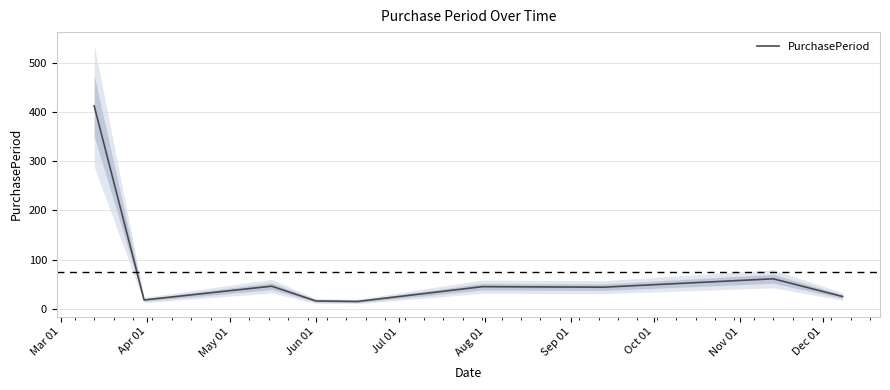

Count the number of data series in this chart.

1